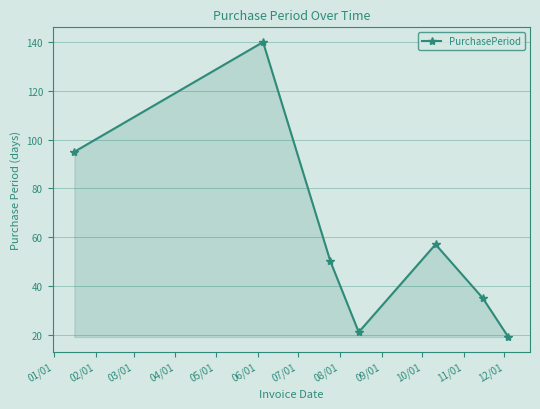

What is the value of the 4th point from the left?

21